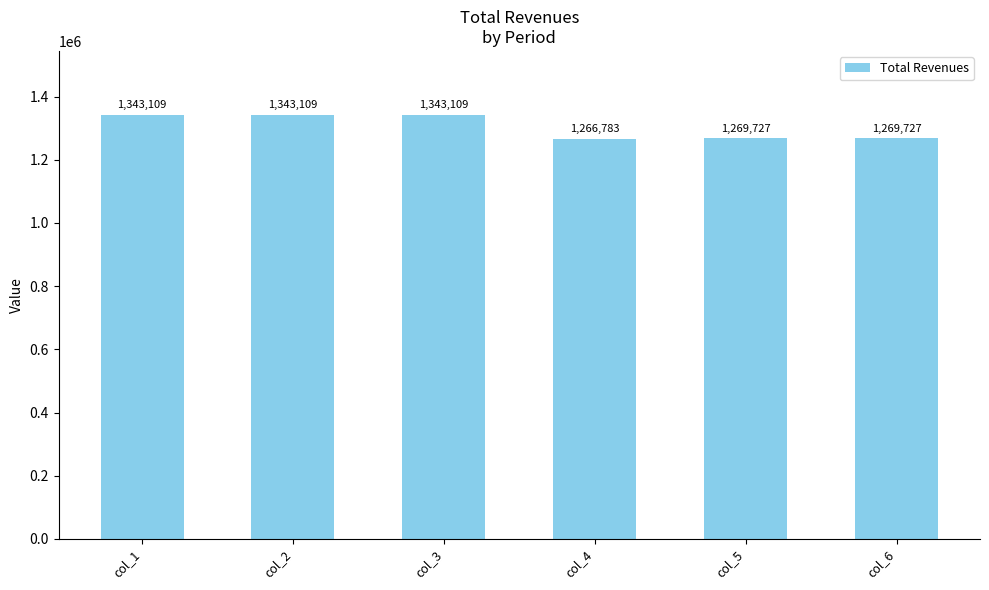

Which has a higher value, col_1 or col_4?

col_1